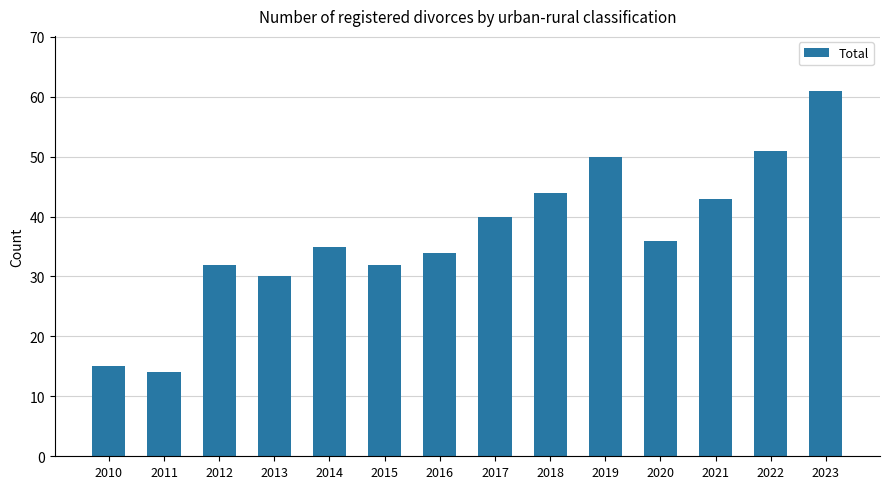

What is the change in value from 2013 to 2019?

+20